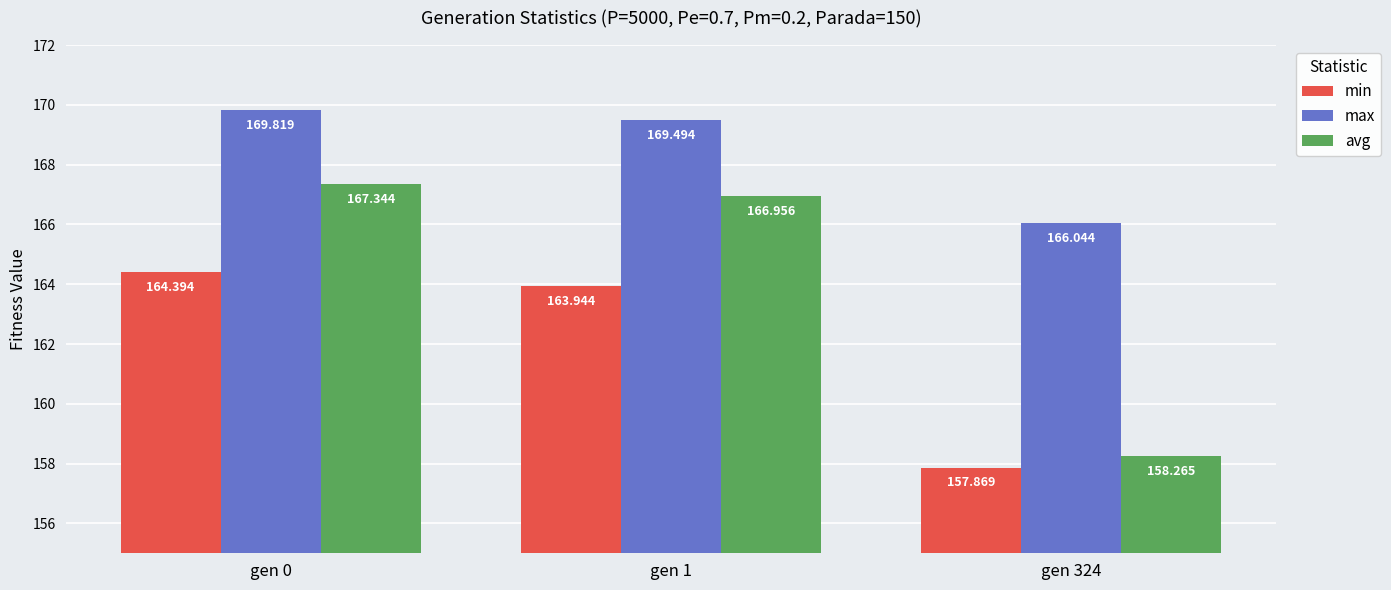

Reading right to left, transcribe all the data shown in this chart.

min: gen 324=157.9	gen 1=163.9	gen 0=164.4
max: gen 324=166.0	gen 1=169.5	gen 0=169.8
avg: gen 324=158.3	gen 1=167.0	gen 0=167.3